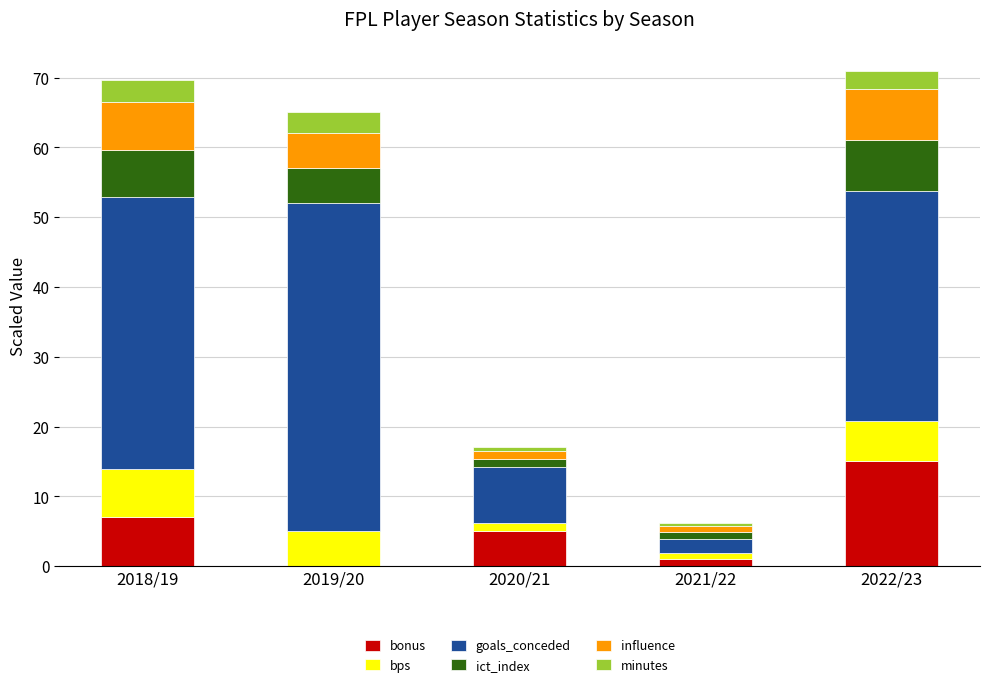

What is the total value across all series at 2022/23?

71.0